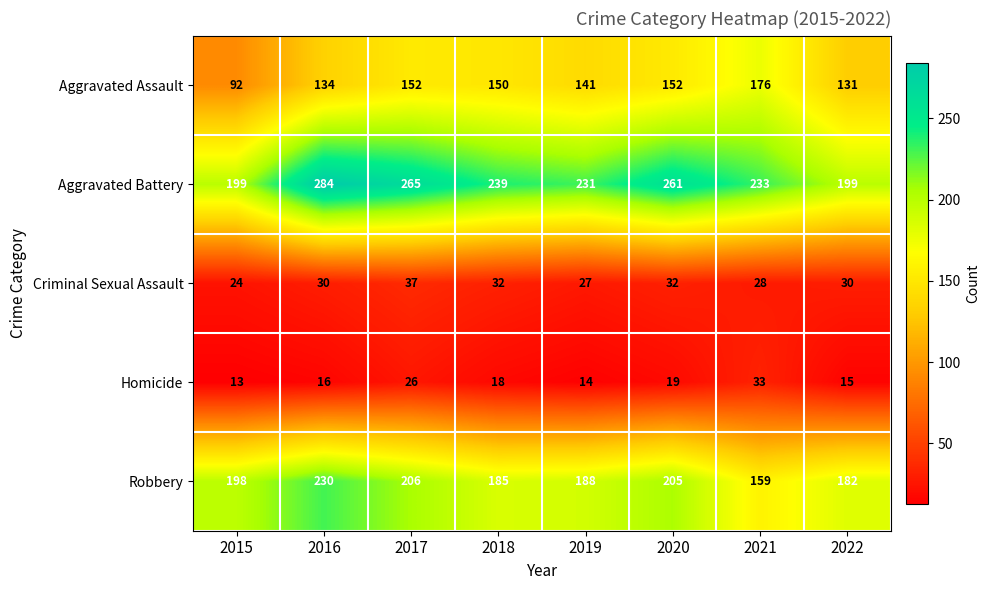

What is the total value across all series at 2019?

601